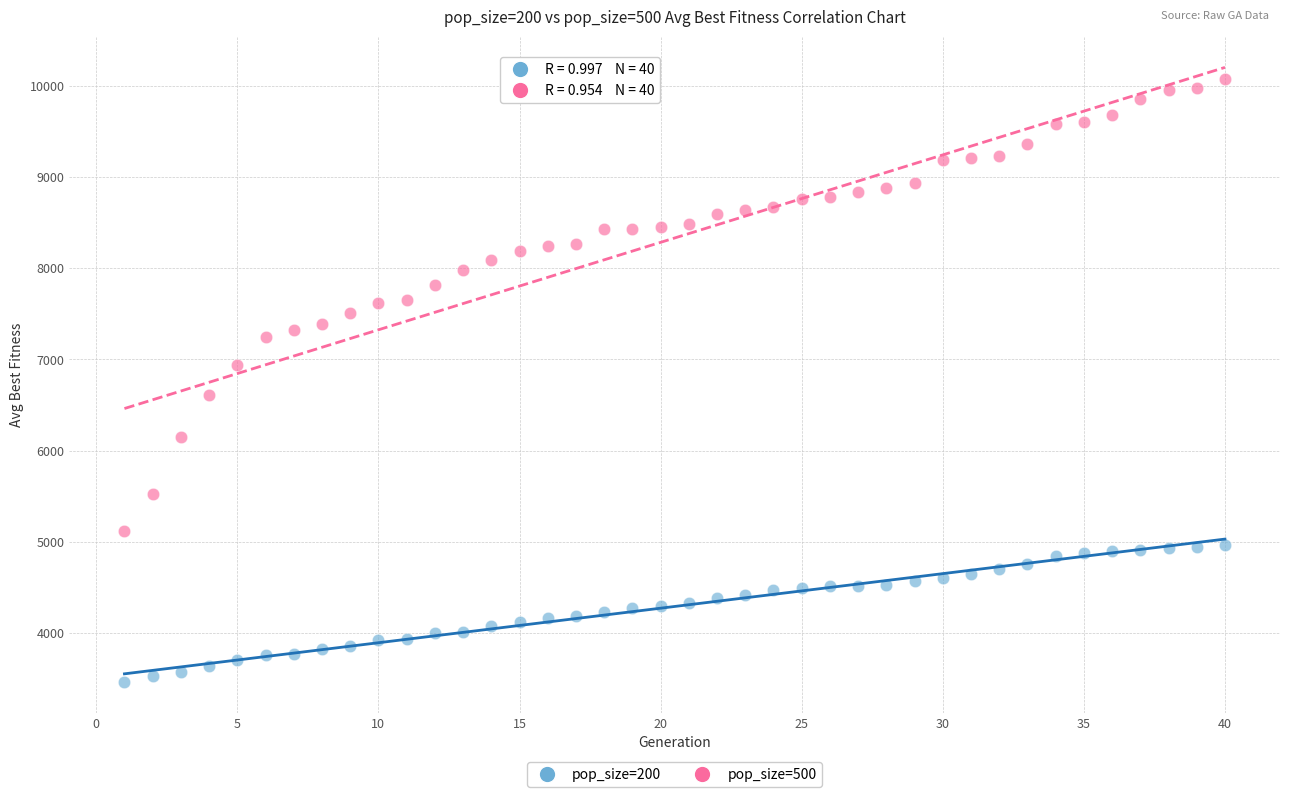

Which series contains the lowest Y value?

pop_size=200